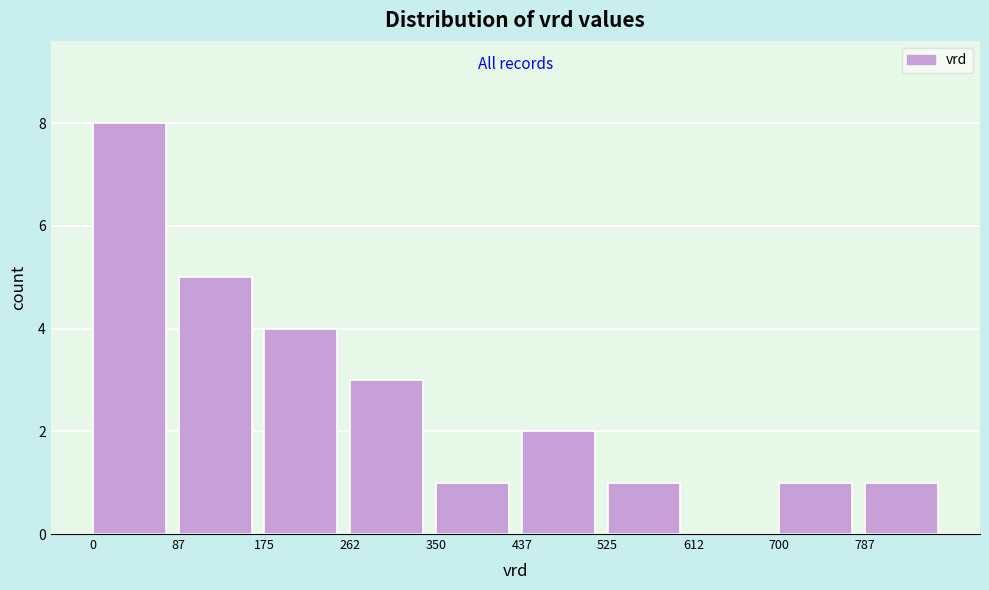

Reading left to right, transcribe this chart: for each bar, give the range it covers on the x-axis and its height. Neither the bar edges nor the heights are printed on the chart, so give them approximately, as read against the axes.

0 to 90: 8
90 to 180: 5
180 to 260: 4
260 to 350: 3
350 to 440: 1
440 to 530: 2
530 to 610: 1
610 to 700: 0
700 to 790: 1
790 to 880: 1